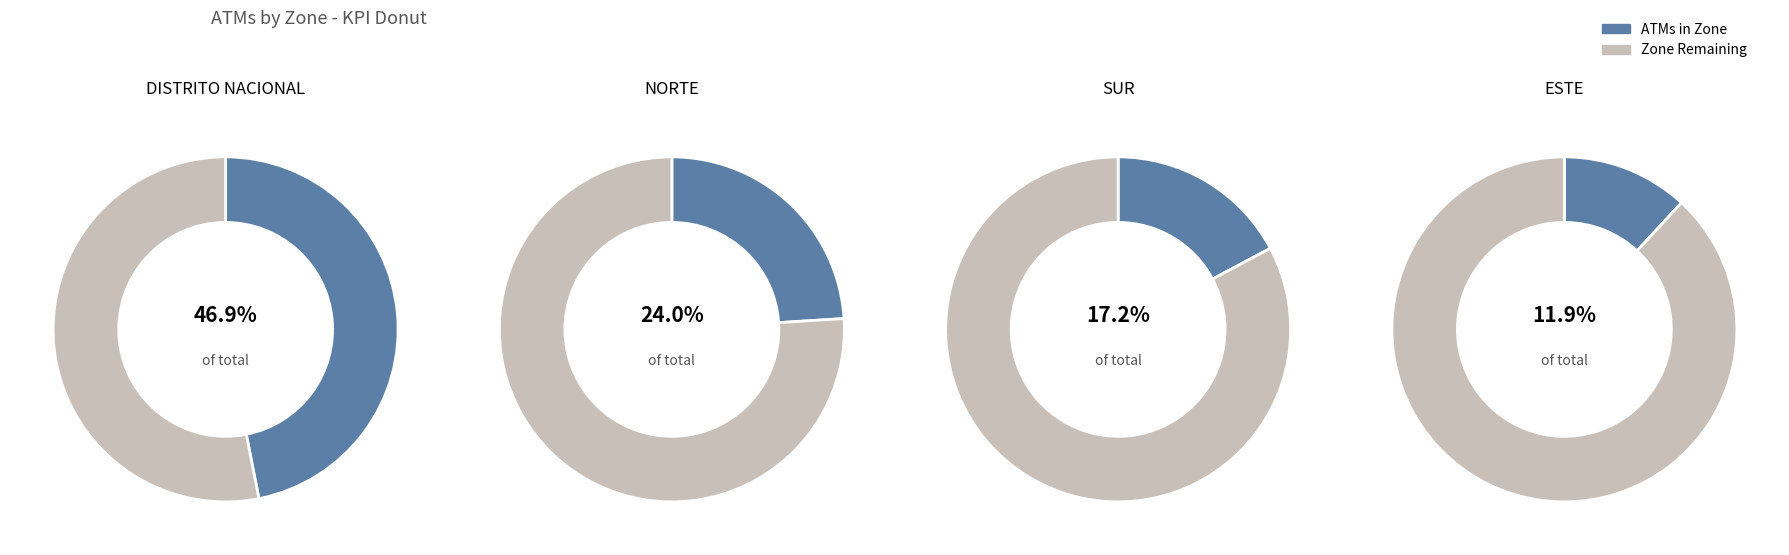

Does ESTE account for over 50% of the chart?

No